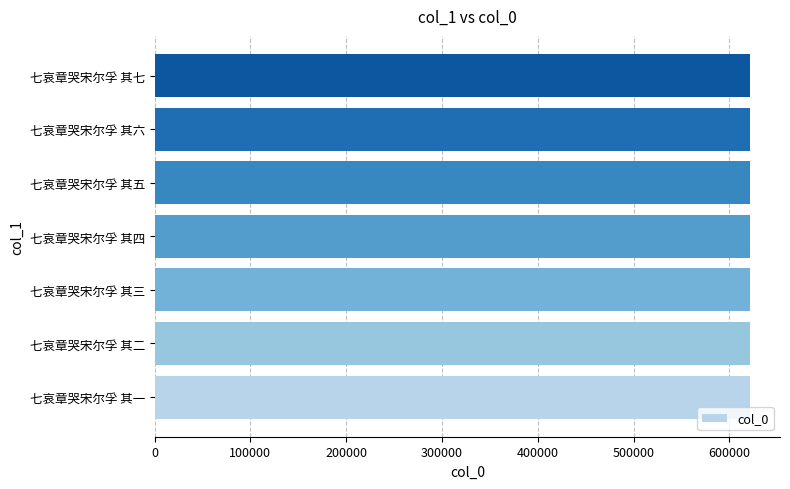

True or false: the data shows 621813 at 七哀章哭宋尔孚 其五.

True